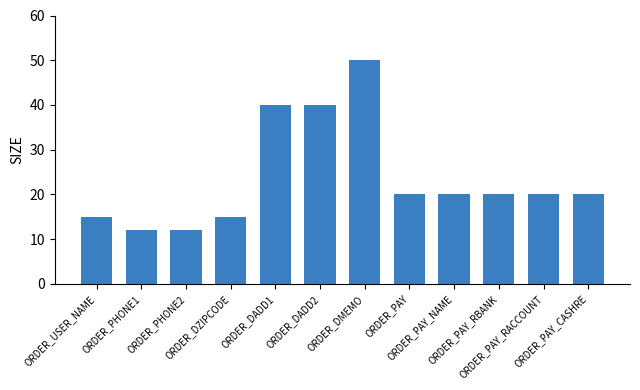

Which has a higher value, ORDER_DMEMO or ORDER_DADD2?

ORDER_DMEMO